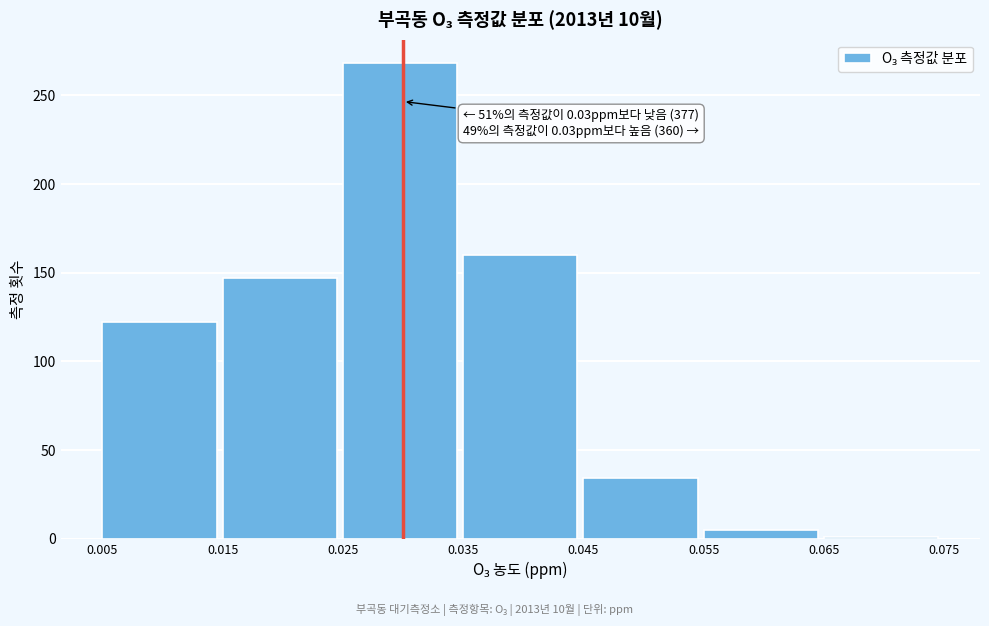

Over which range of the x-axis is the bar tallest?

0.025 to 0.035